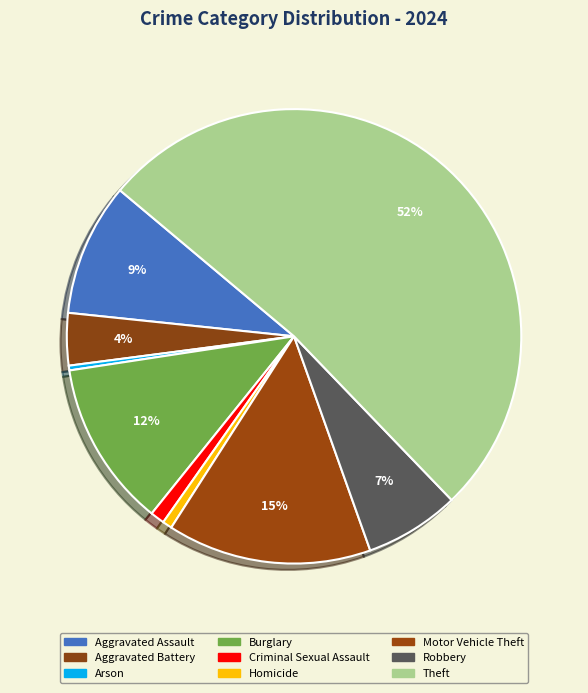

Count the number of slices in the pie.

9